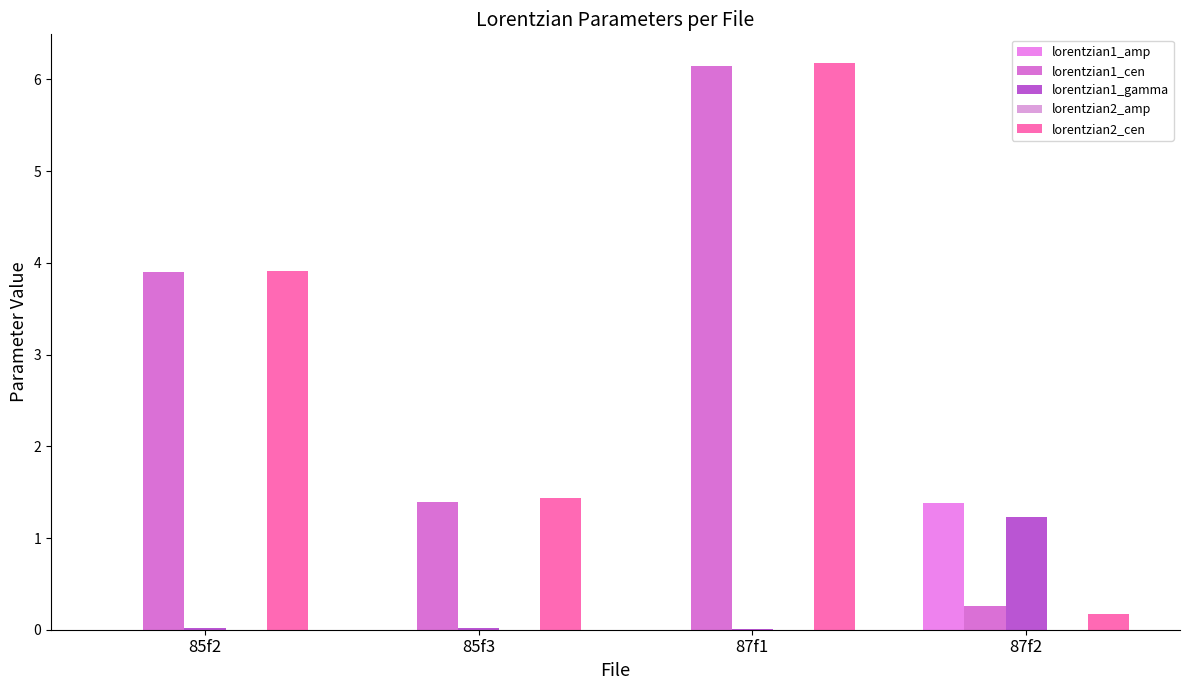

At how many categories does at least one series exceed 5?

1